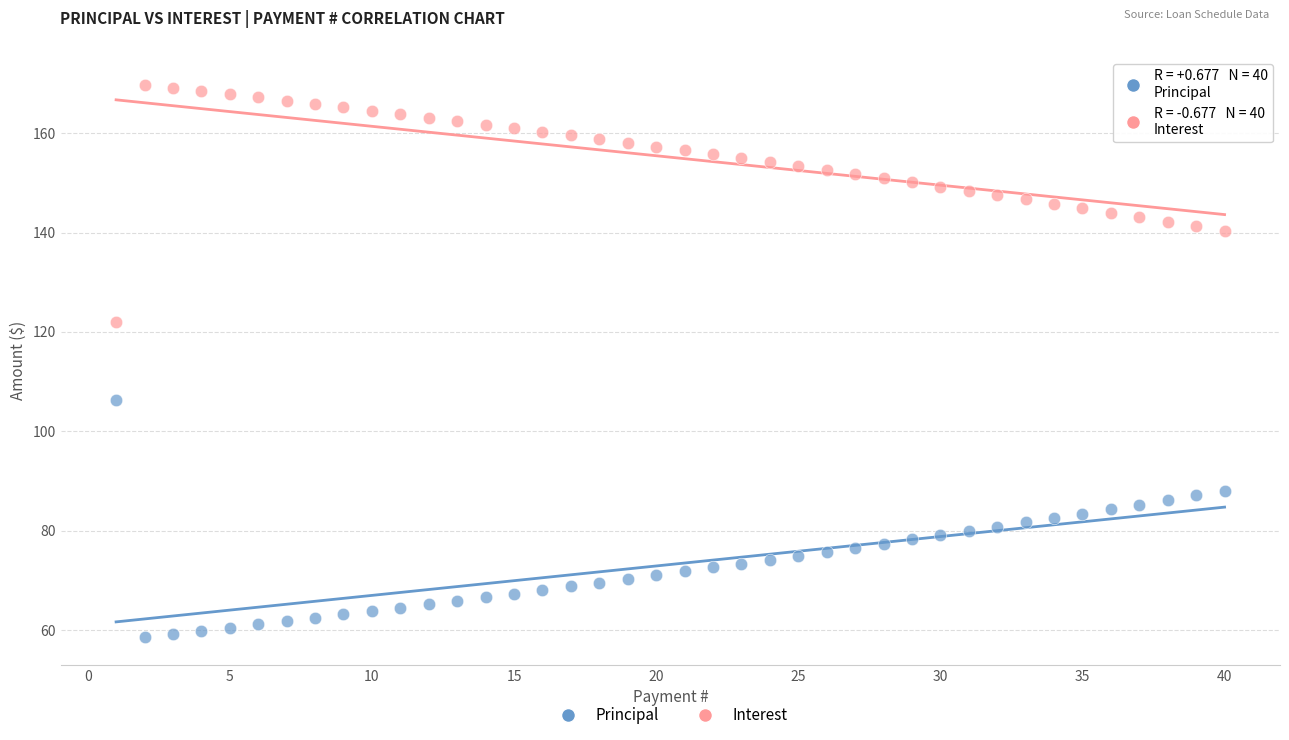

Which series reaches the maximum Y coordinate?

Interest